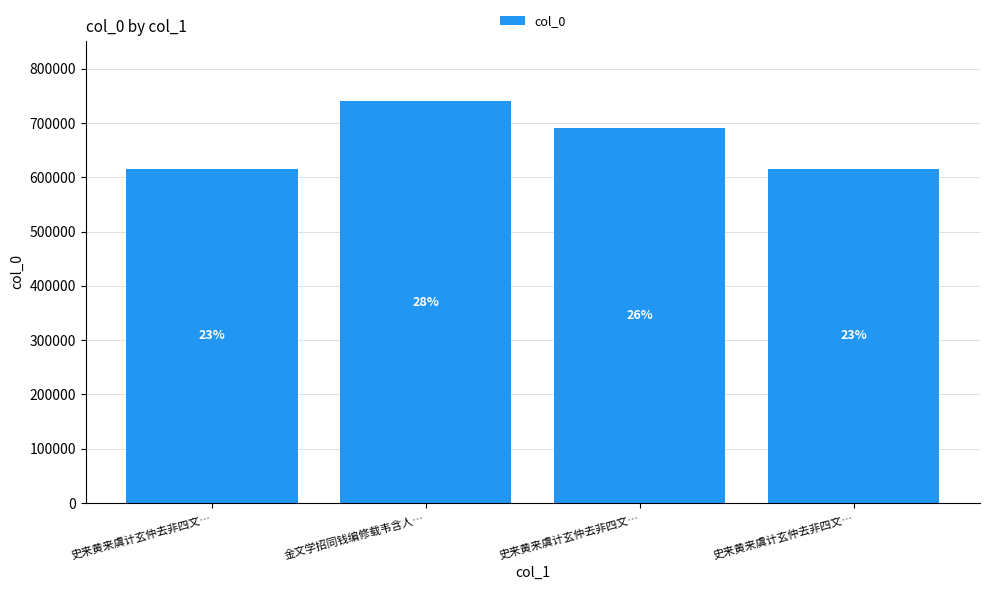

The value at 金文学招同钱编修载韦含人… is 292864. True or false?

False